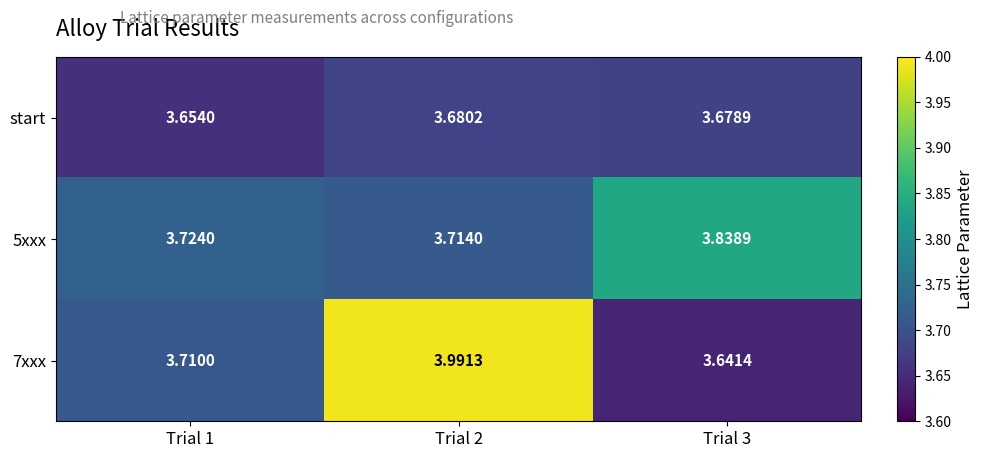

Is the value of 7xxx at Trial 1 greater than the value of 5xxx at Trial 3?

No